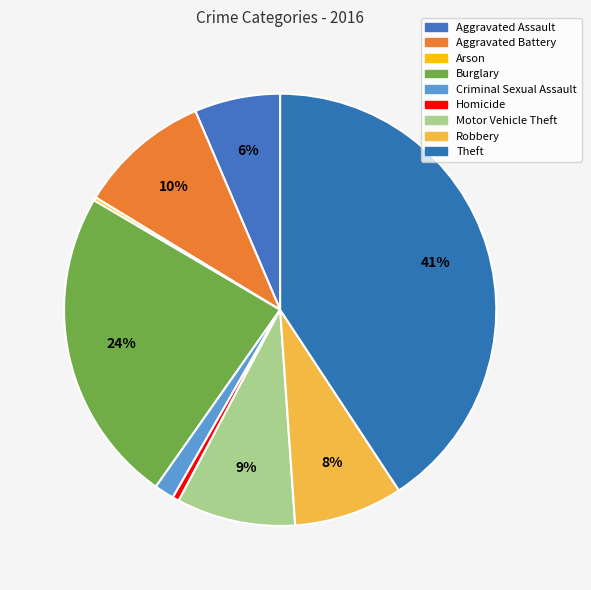

Combined, do Motor Vehicle Theft and Robbery account for over 50%?

No